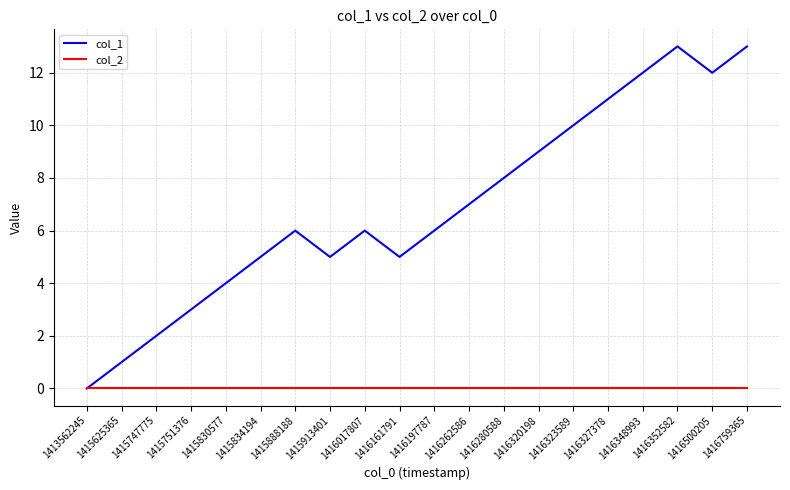

What is the total value across all series at 1416352582?

13